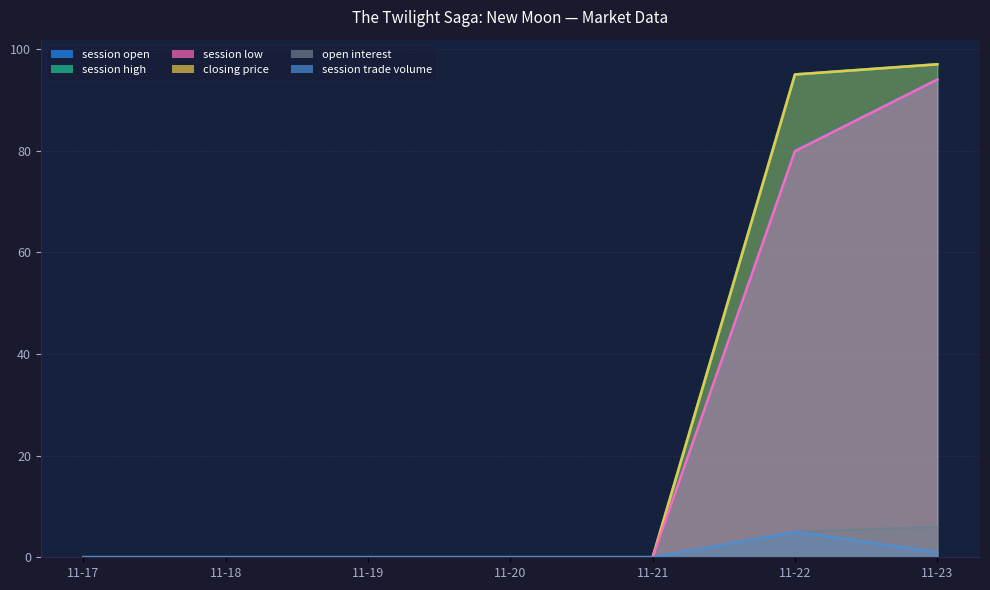

How many lines are shown in the chart?

6